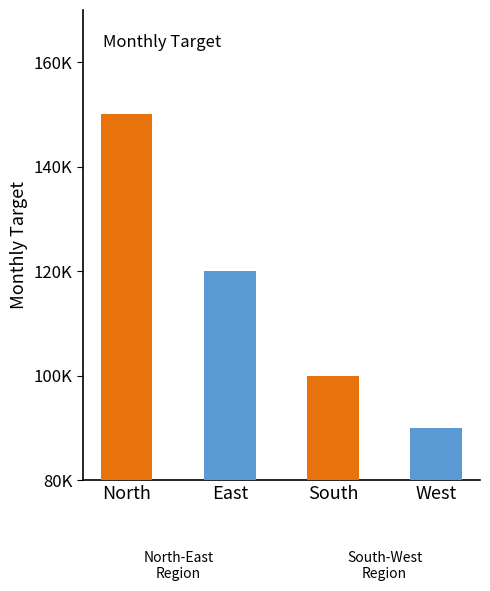

What is the smallest value displayed?

90000